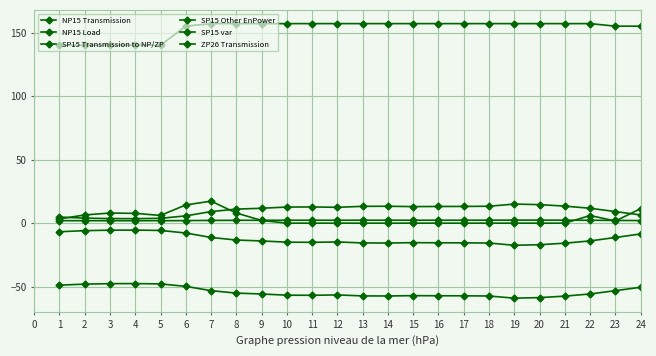

How many categories are shown in the chart?

24